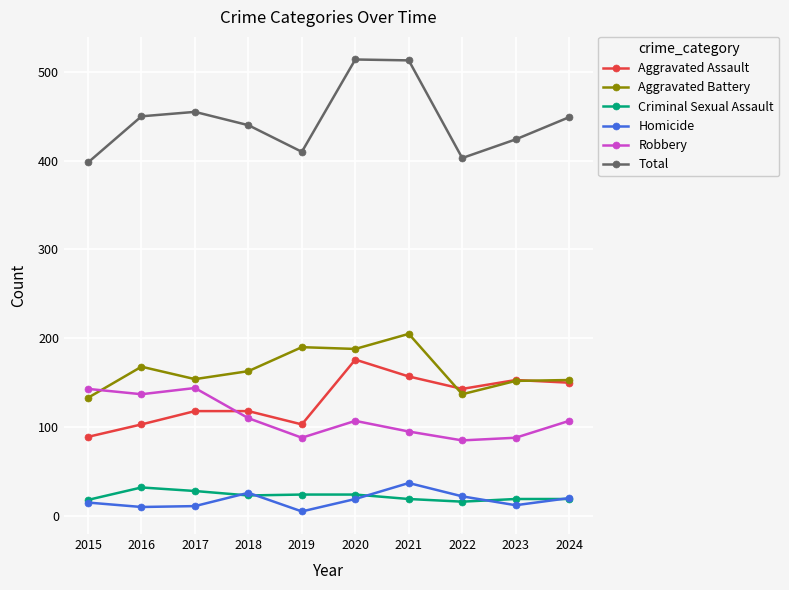

Is it true that Total equals 160 at 2017?

False